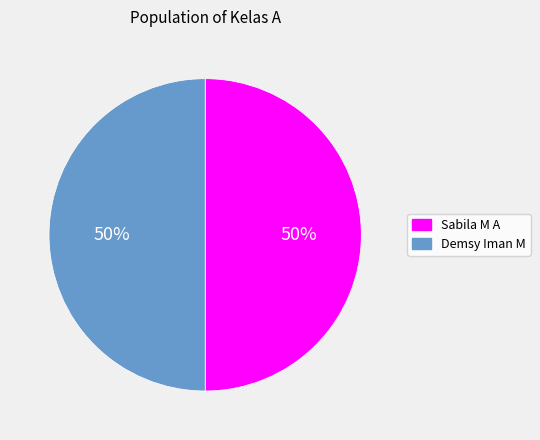

True or false: Sabila M A accounts for 23% of the total.

False